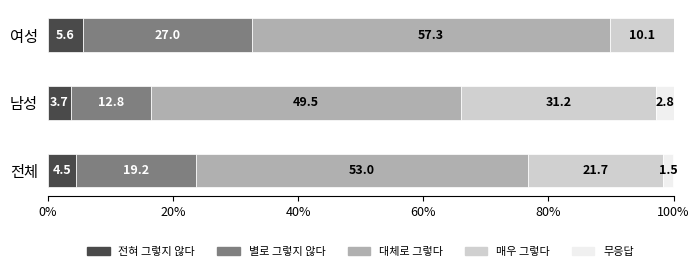

What is the total value across all series at 전체?

99.9